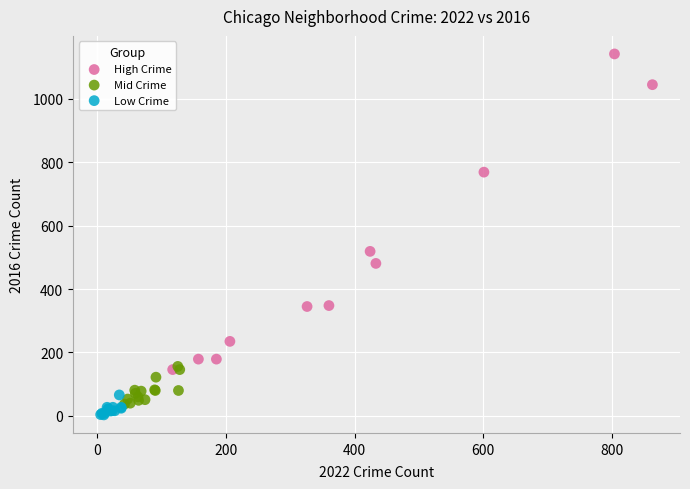

What are all the series names shown in the legend?

High Crime, Mid Crime, Low Crime